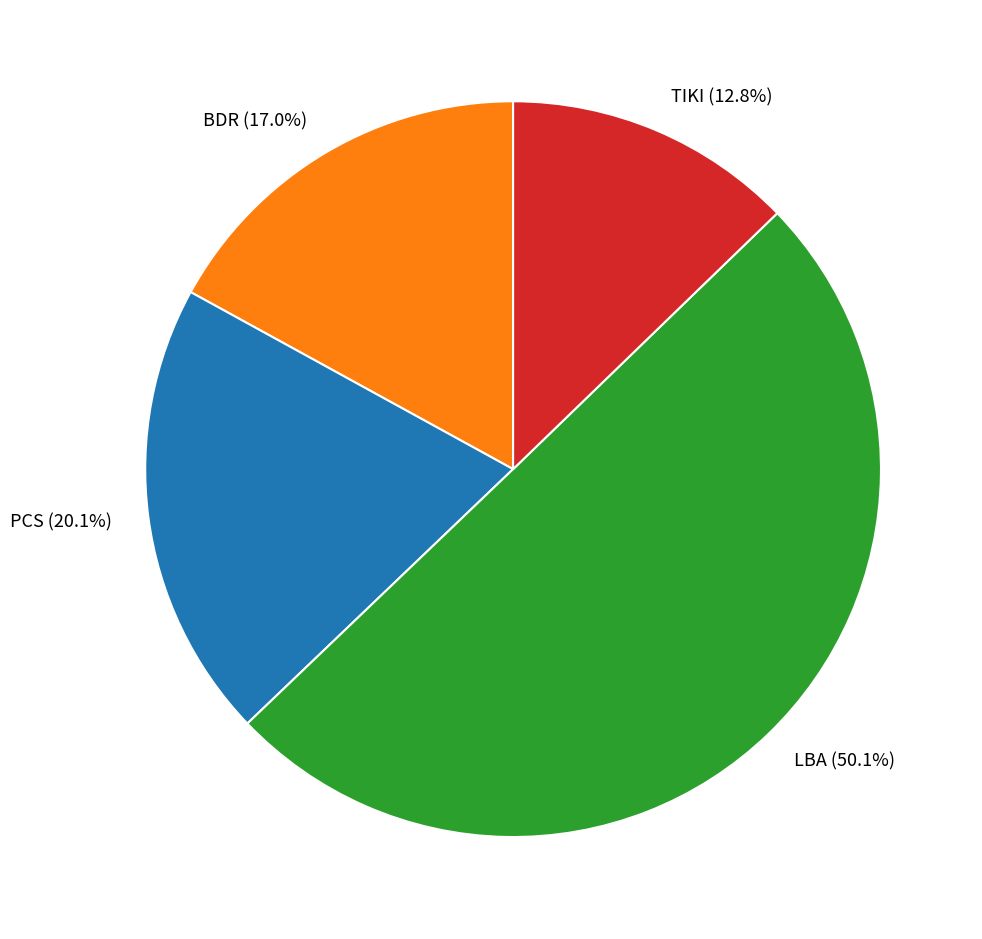

To the nearest percent, what is the difference between the largest and smallest slice percentages?

37%